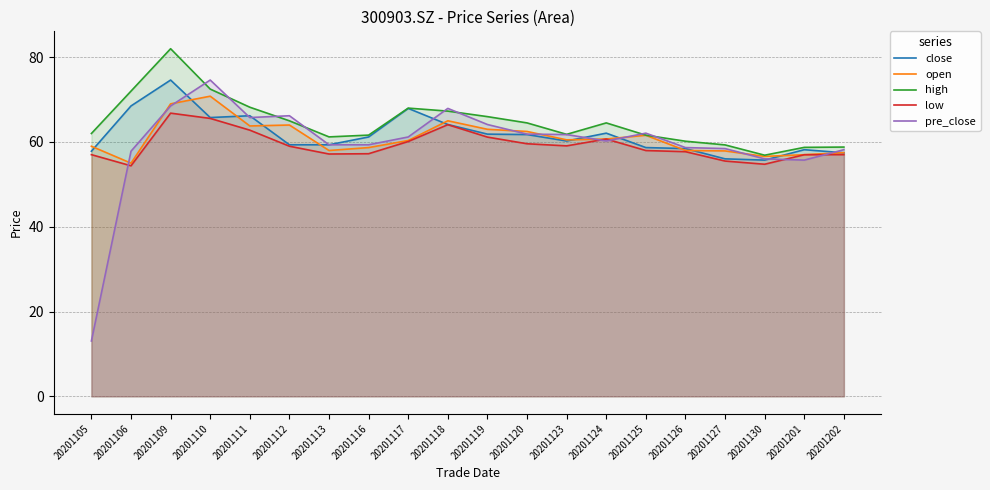

Is it true that pre_close equals 102.3 at 20201124?

False